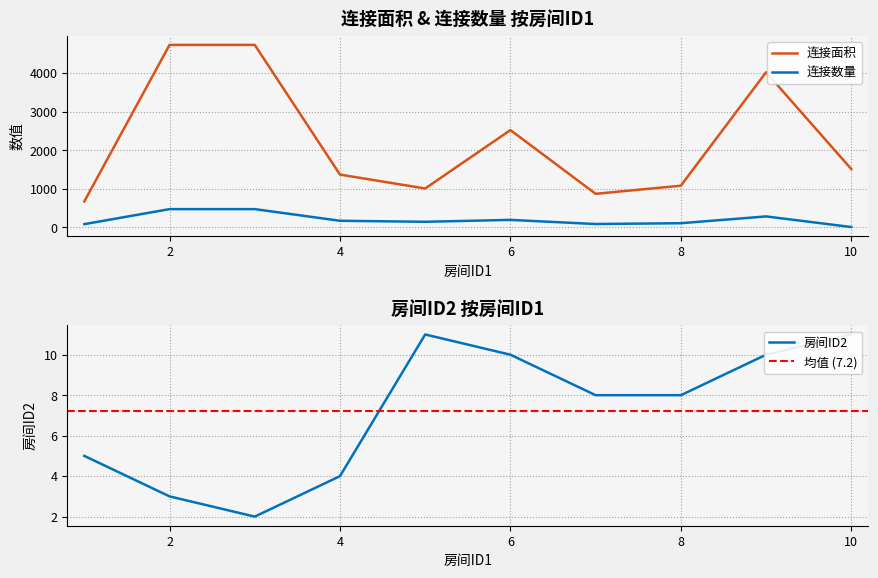

What is the smallest value displayed?

2